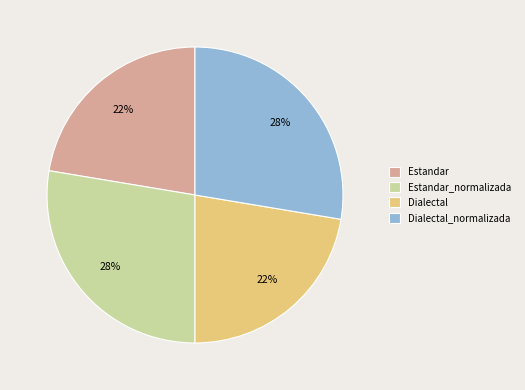

Between Dialectal and Dialectal_normalizada, which is larger?

Dialectal_normalizada